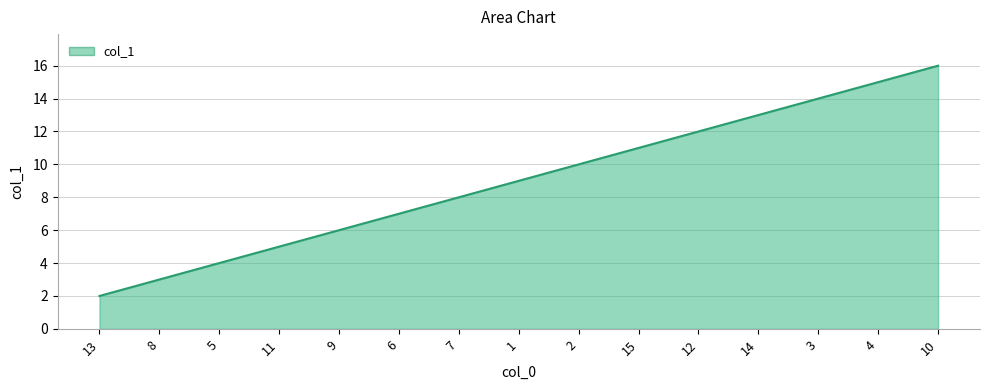

True or false: the data shows 6 at 3.

False